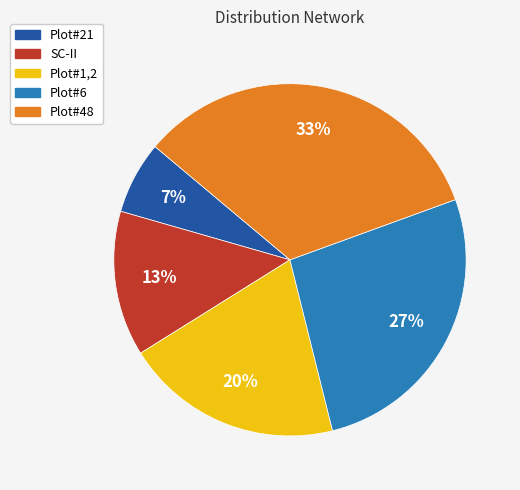

Between Plot#48 and Plot#6, which is larger?

Plot#48